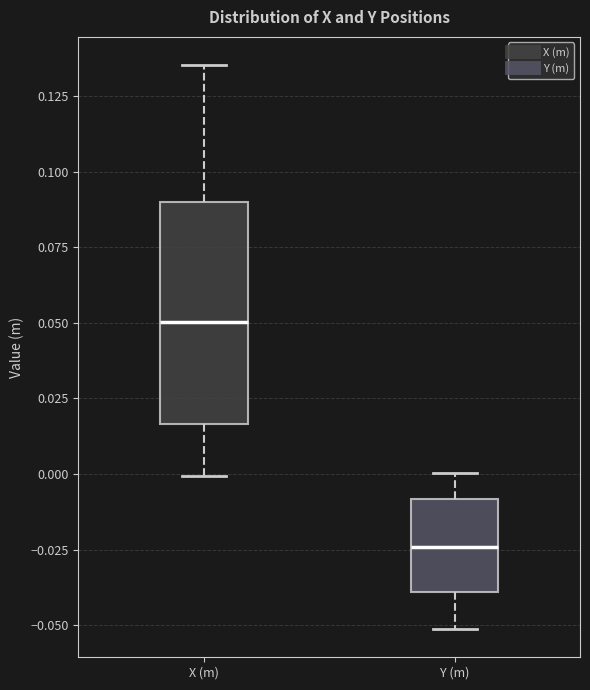

Reading left to right, transcribe this box plot: for each box, give where its median line is, the range the box spans, and where its two whiskers end, as read against the y-axis. The values are not printed on the chart, so give them approximately, as read against the axis.

X (m): median 0.050, box 0.015 to 0.090, whiskers 0.000 to 0.135
Y (m): median -0.025, box -0.040 to -0.010, whiskers -0.050 to 0.000